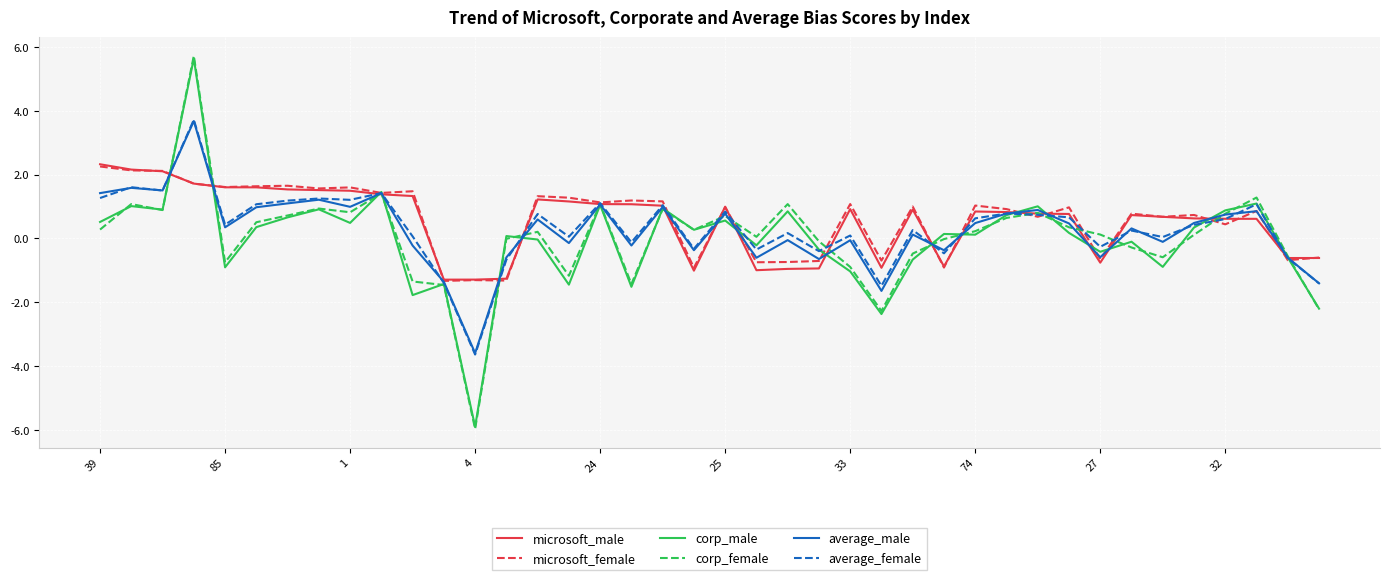

What is the greatest value displayed?

5.7